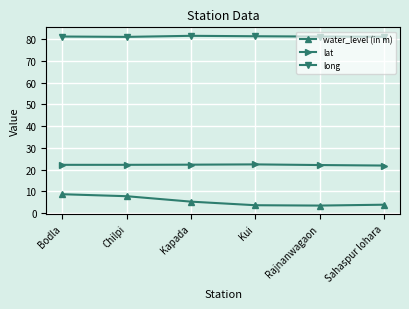

True or false: lat and long intersect in this chart.

False